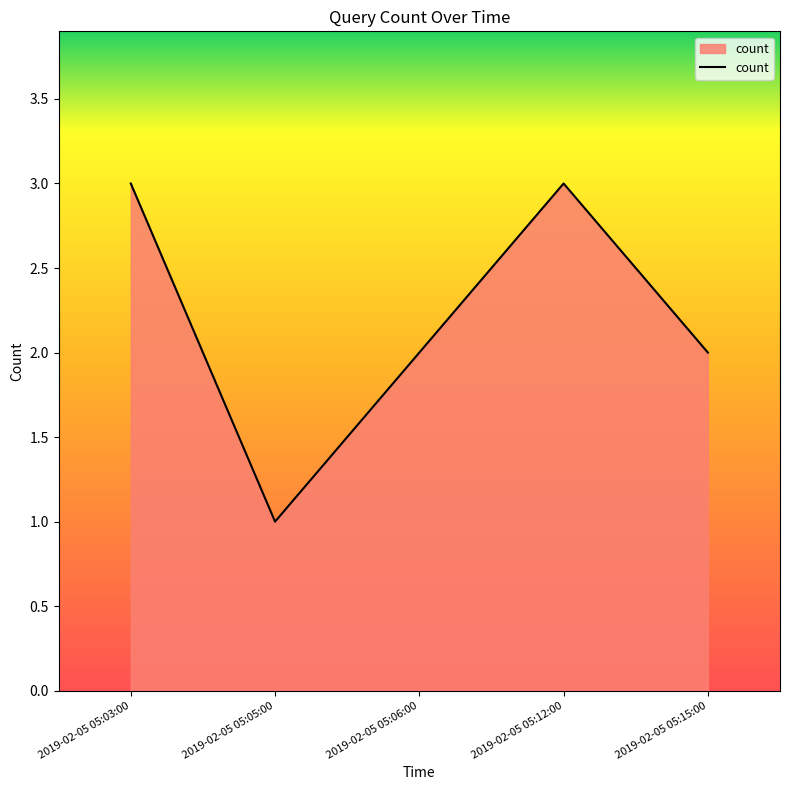

What position from the left is 2019-02-05 05:12:00?

4